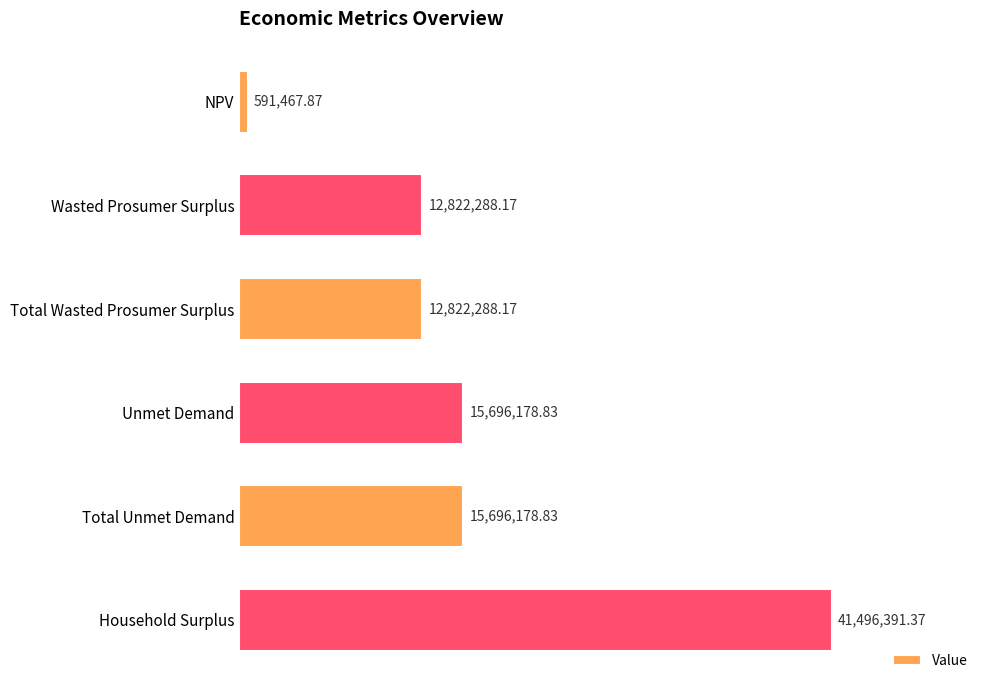

List the labels in order of value, largest first.

5, 3, 4, 1, 2, 0